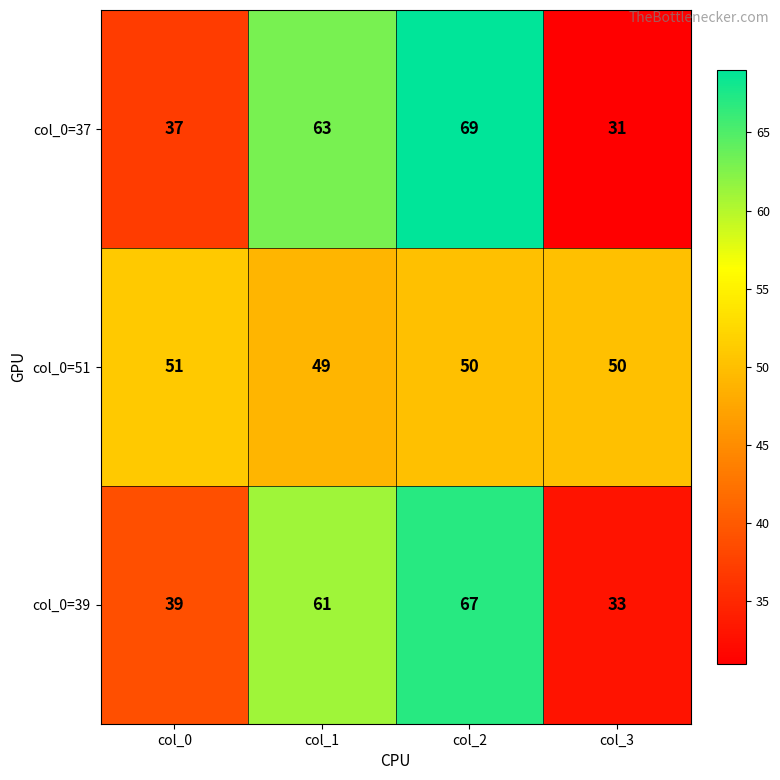

Count the col_0=39 values in the range 39 to 67.

3